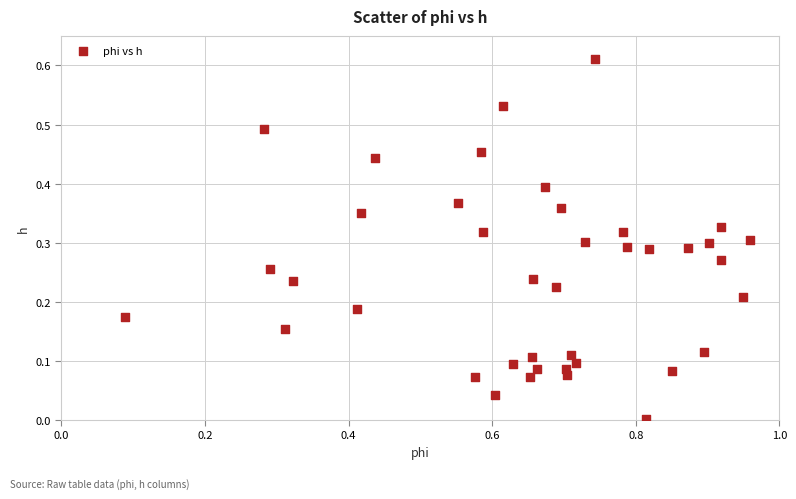

What is the range of X values (max minus min)?

0.9